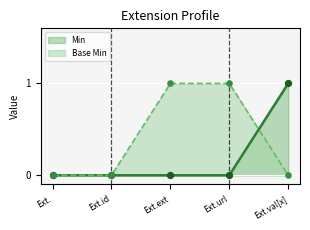

Which series has the largest Y range (max minus min)?

Min